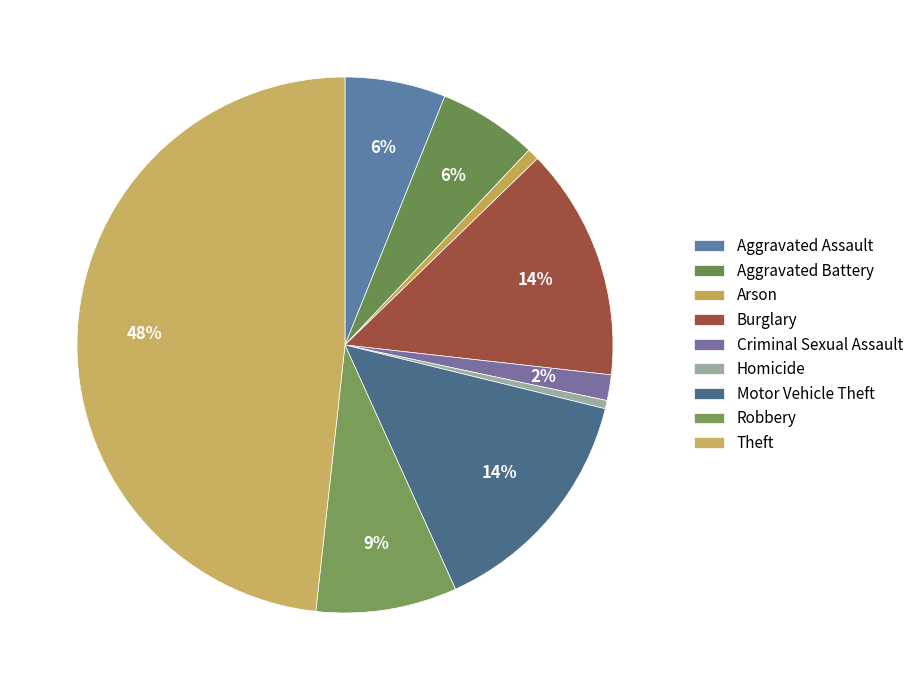

To the nearest percent, what is the combined percentage of Homicide and Motor Vehicle Theft?

15%